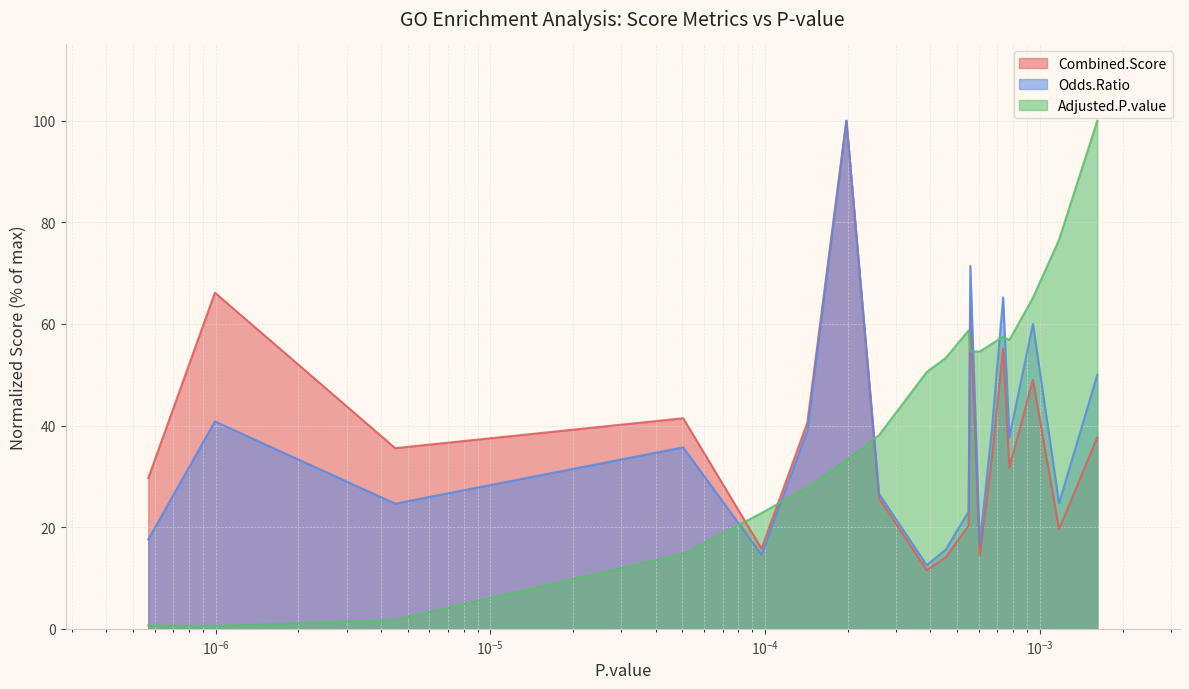

What is the highest value of the Combined.Score series?

100.0